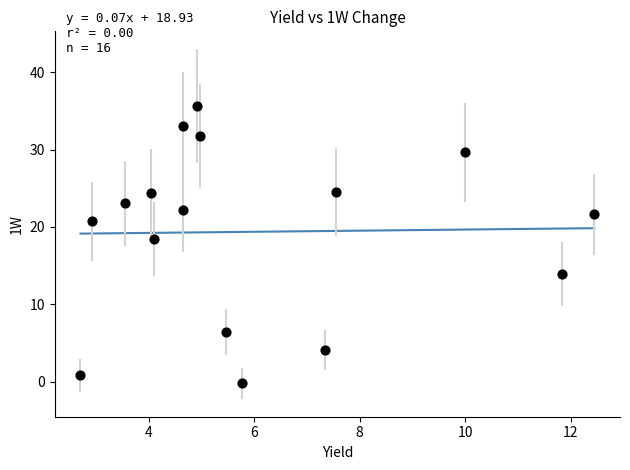

What is the range of Y values (max minus min)?

35.9